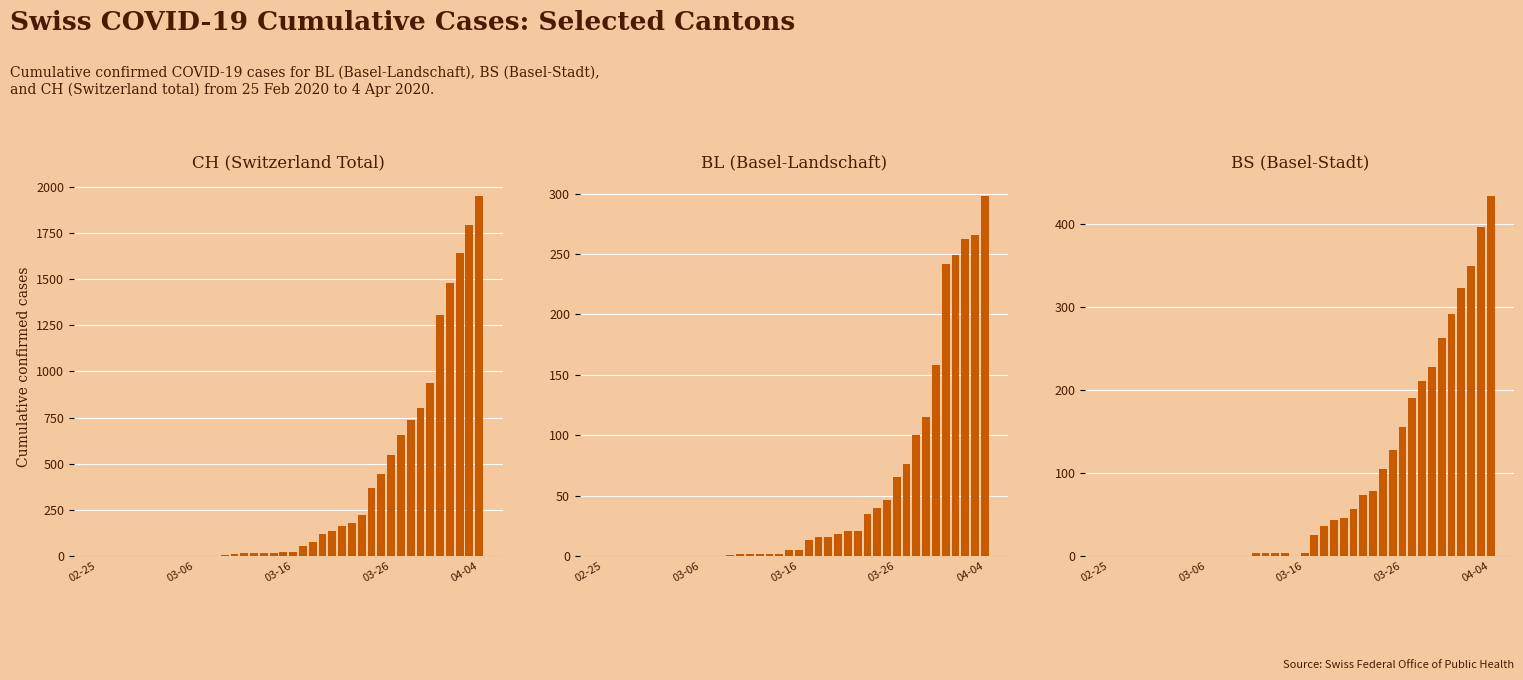

What are all the series names shown in the legend?

CH, BL, BS